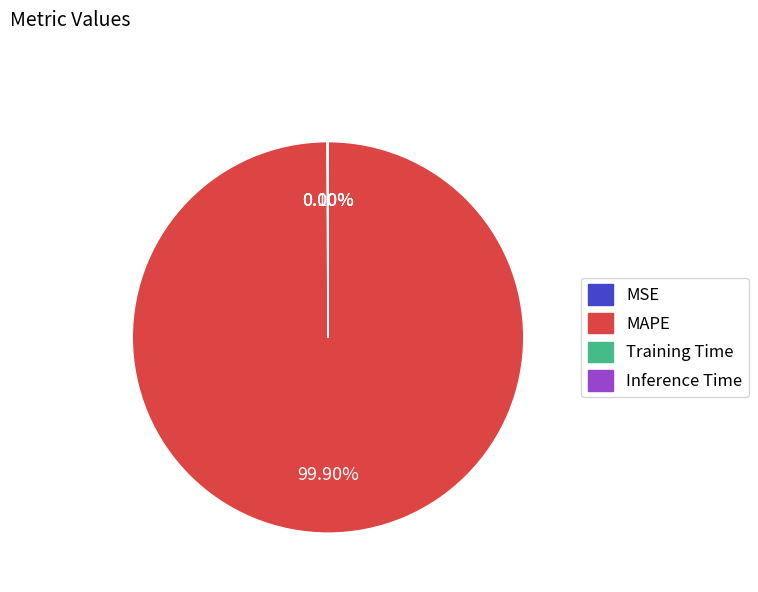

Which category has the biggest portion of the pie?

MAPE